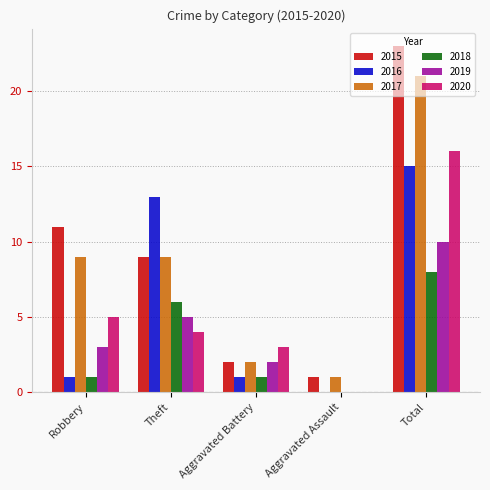

What is the total value across all series at Theft?

46